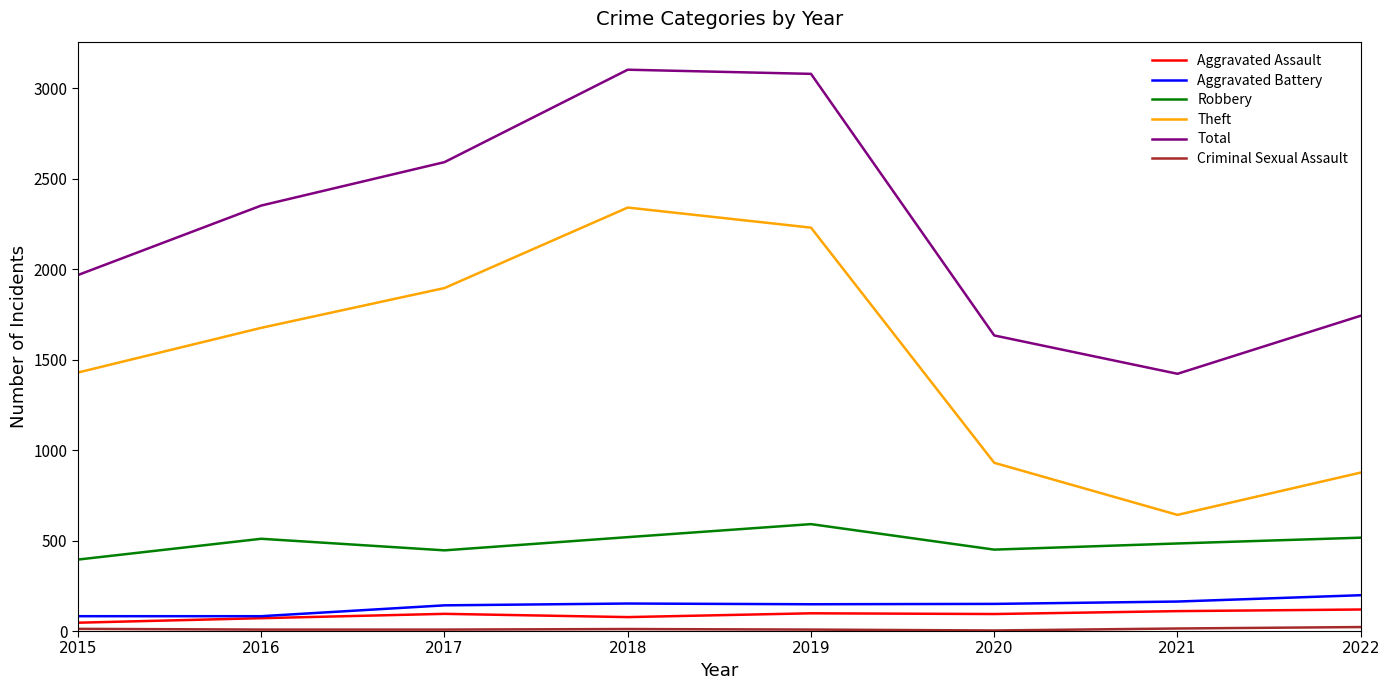

Between 2016 and 2018, which series saw the biggest shift?

Total